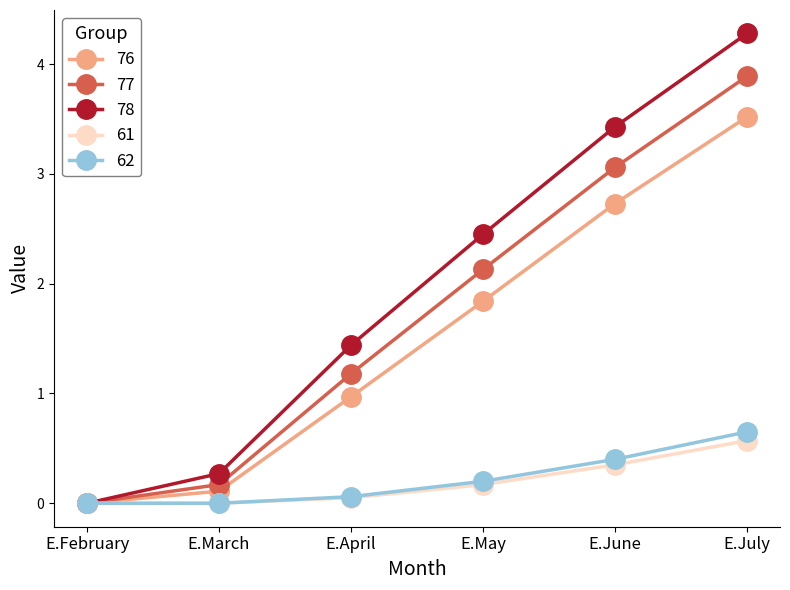

Rank the series at E.July from highest to lowest value.

78, 77, 76, 62, 61